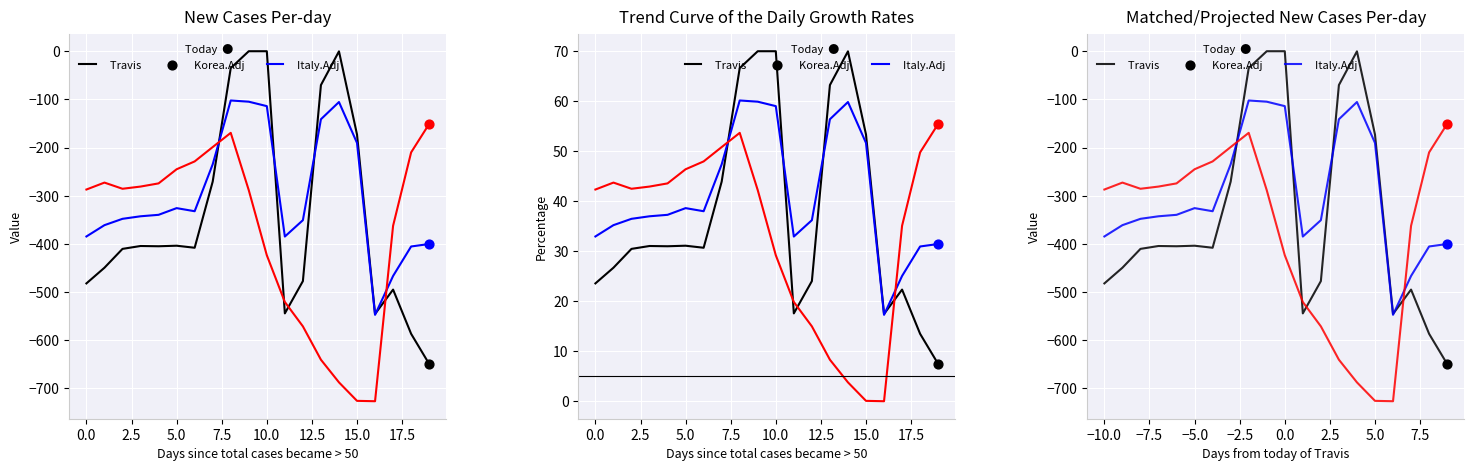

At how many categories does at least one series exceed -138?

5